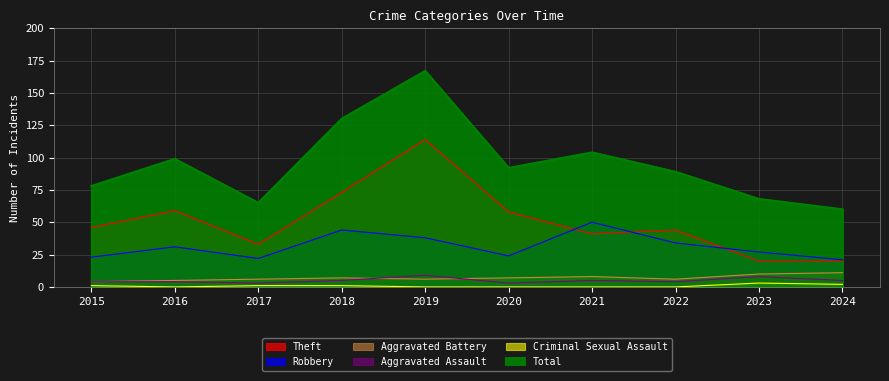

True or false: Aggravated Battery and Theft cross at least once.

False